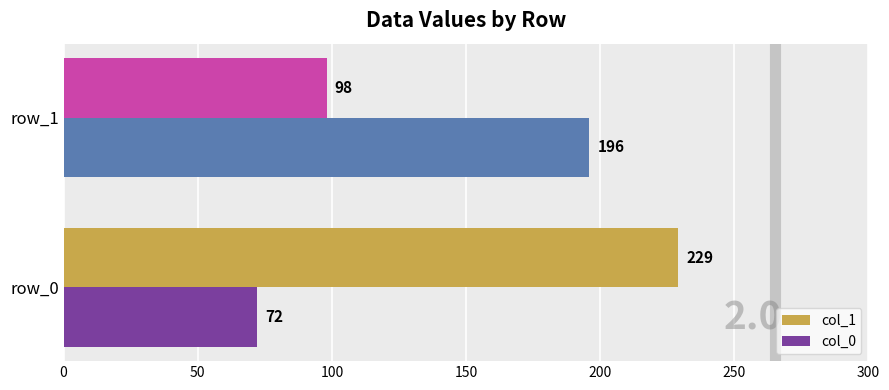

What is the lowest value of the col_0 series?

72